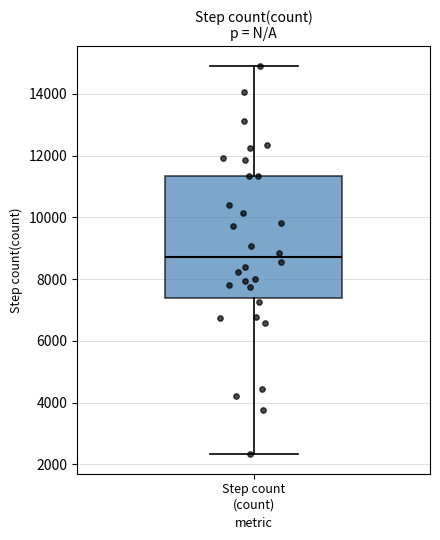

Where does the median line of the box for Step count (count) sit on the y-axis? The values are not printed on the chart, so give them approximately, as read against the axis.

8800